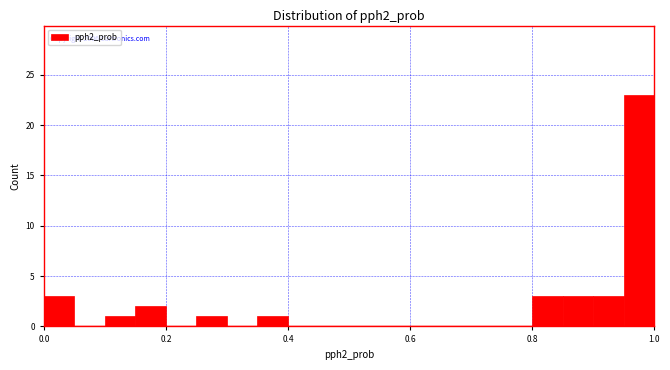

Read against the x-axis, roughly where is the centre of the tallest bar?

0.98